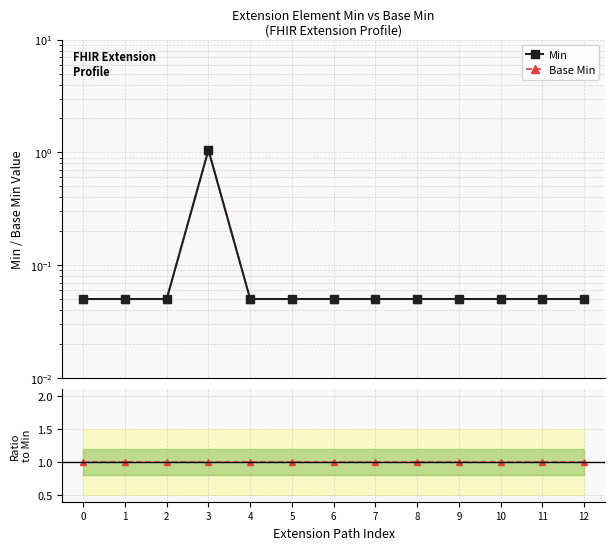

What is the value of the Min point at the 3rd from the left?

0.1